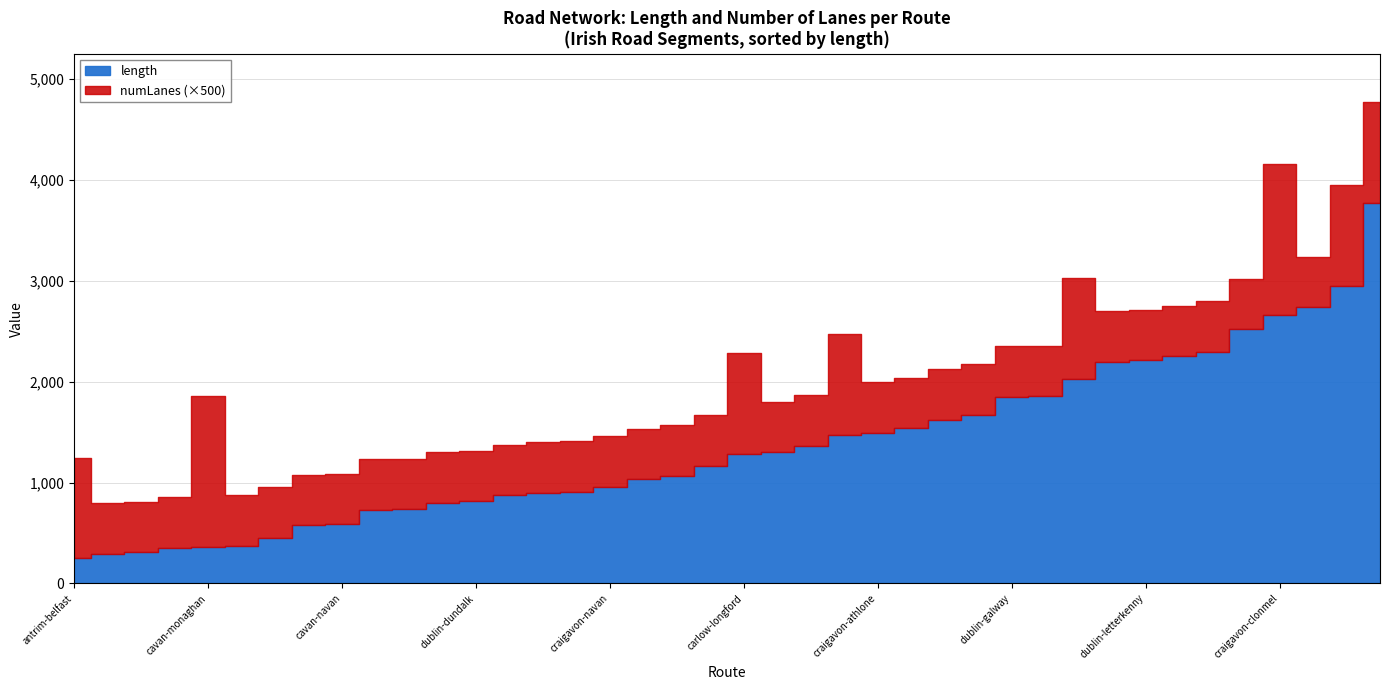

Which series changed the most between craigavon-omagh and cavan-dublin?

length